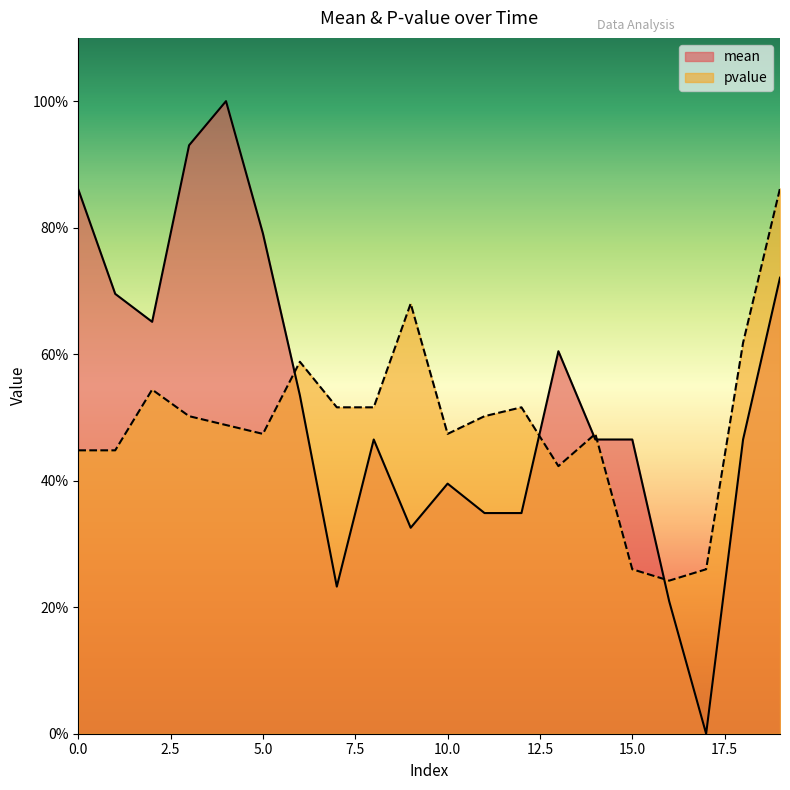

Which series has the widest spread of values?

mean